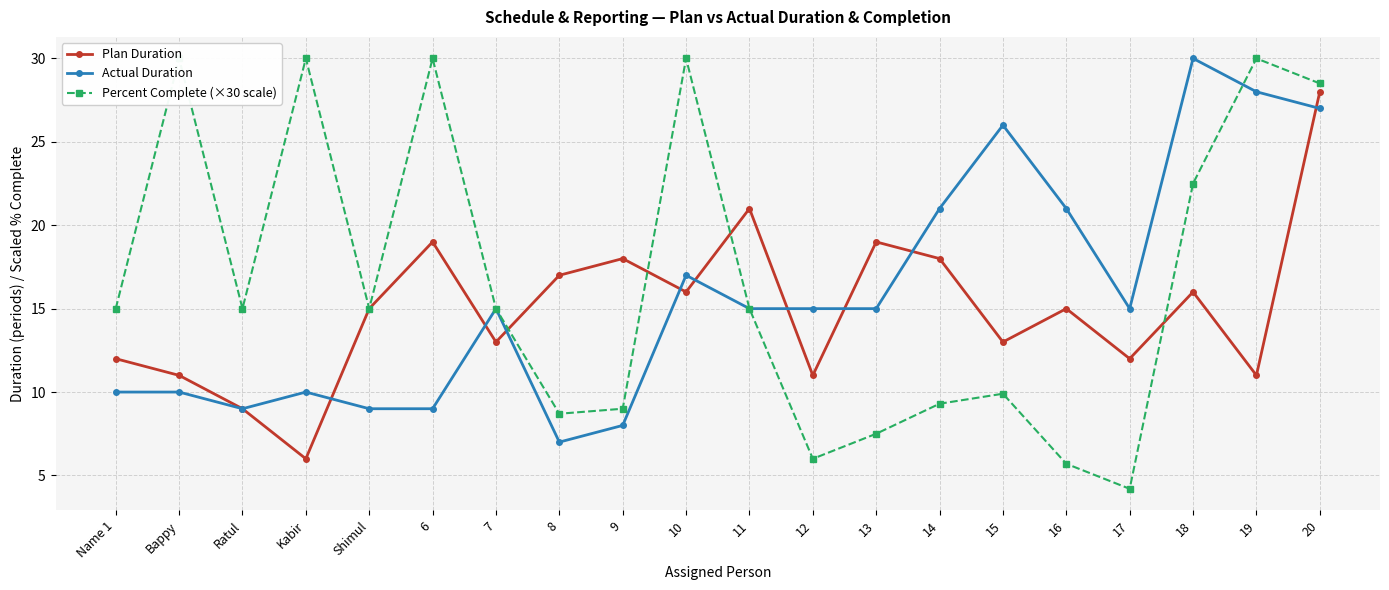

Between 18 and 19, which is larger?

18